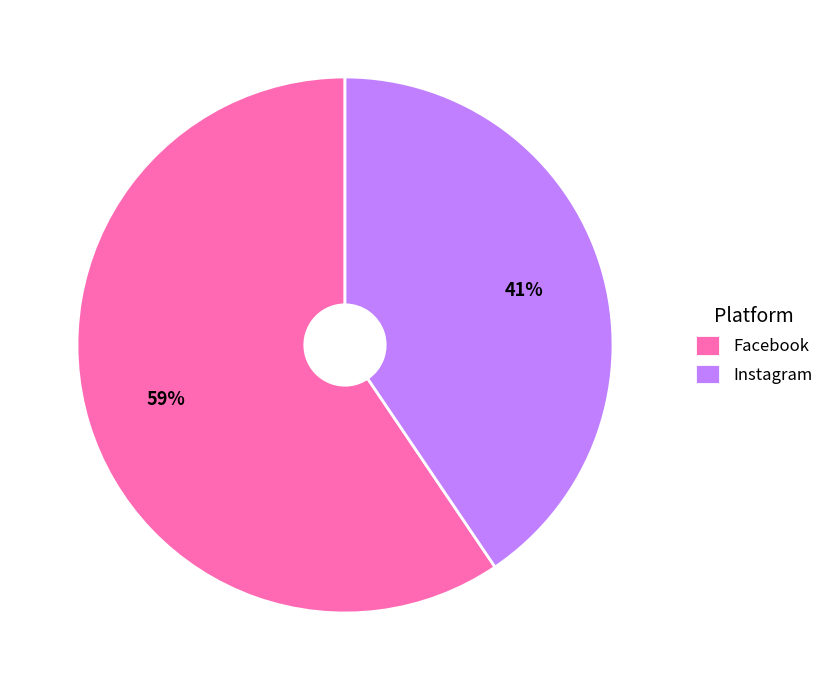

What percentage is the Facebook slice, to the nearest percent?

59%